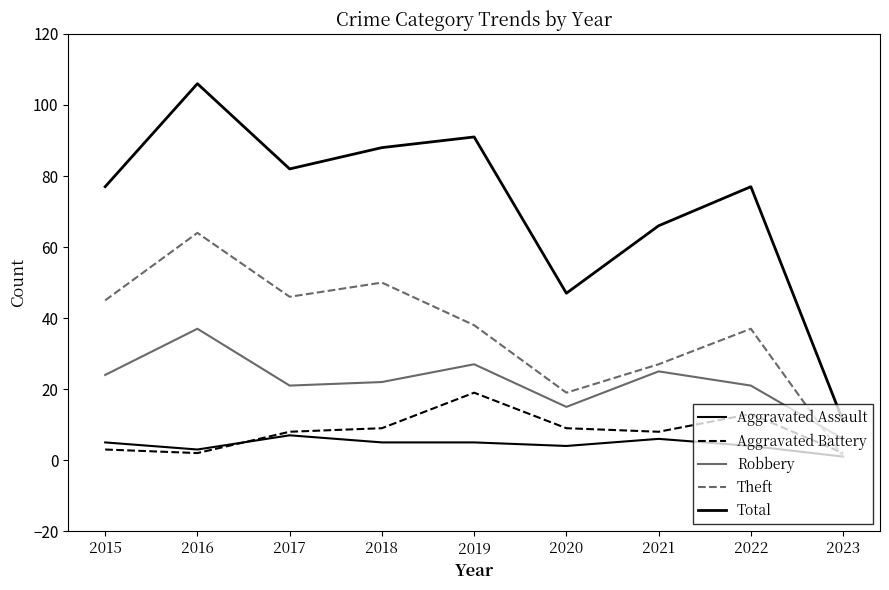

How many lines are shown in the chart?

5